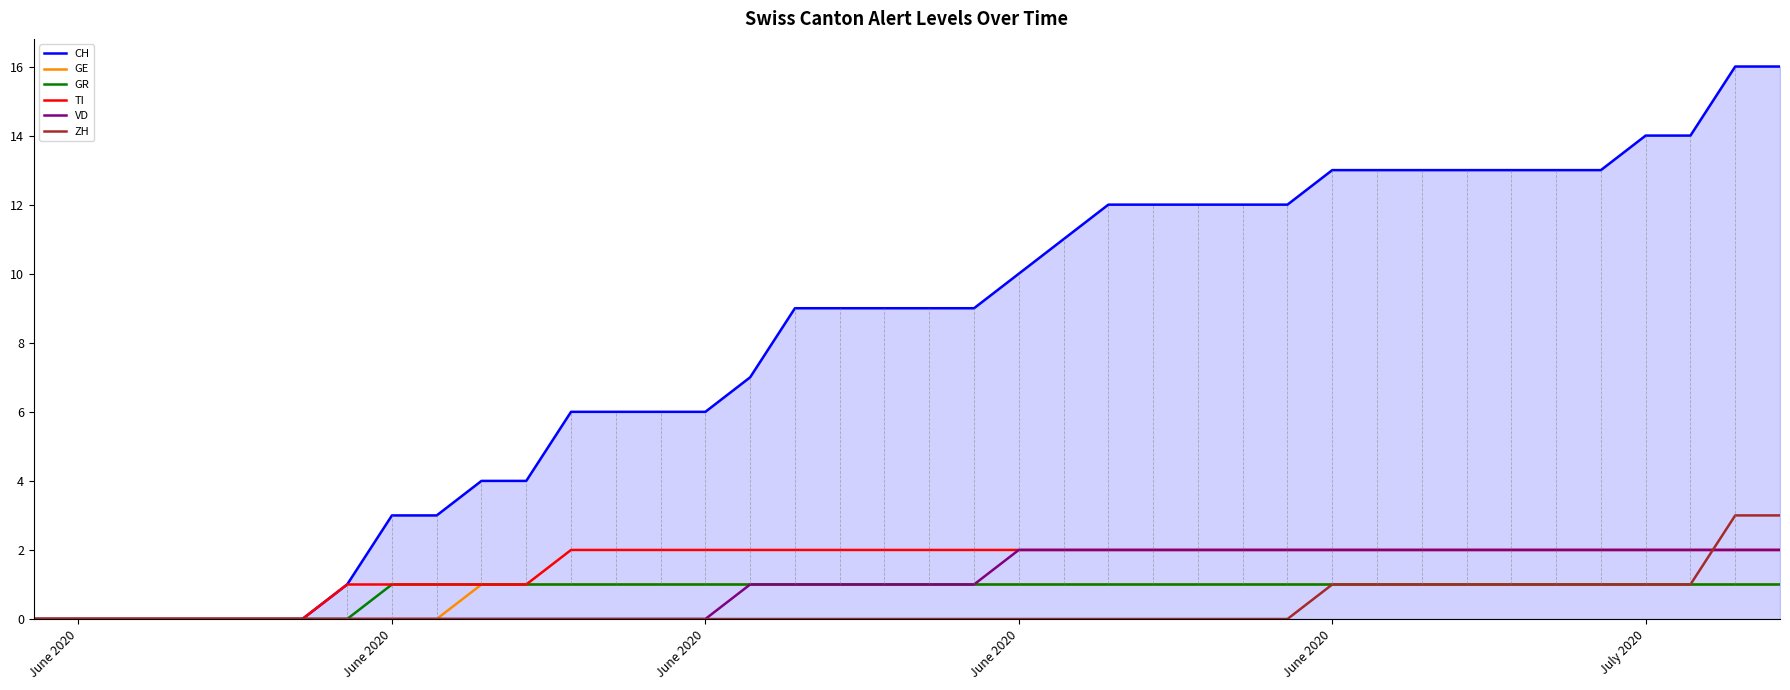

What is the greatest value displayed?

16